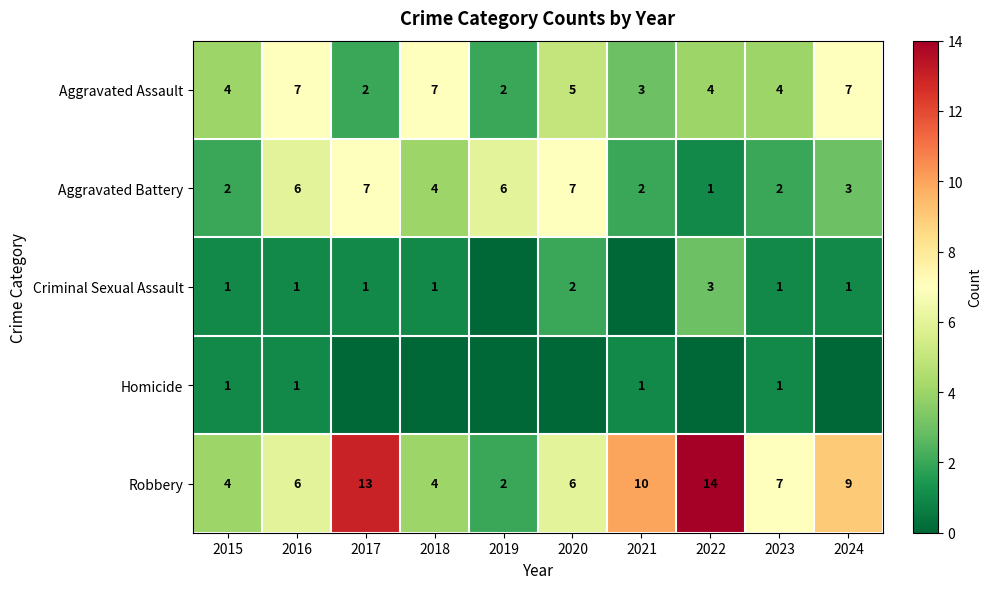

What is the maximum value for Aggravated Assault?

7